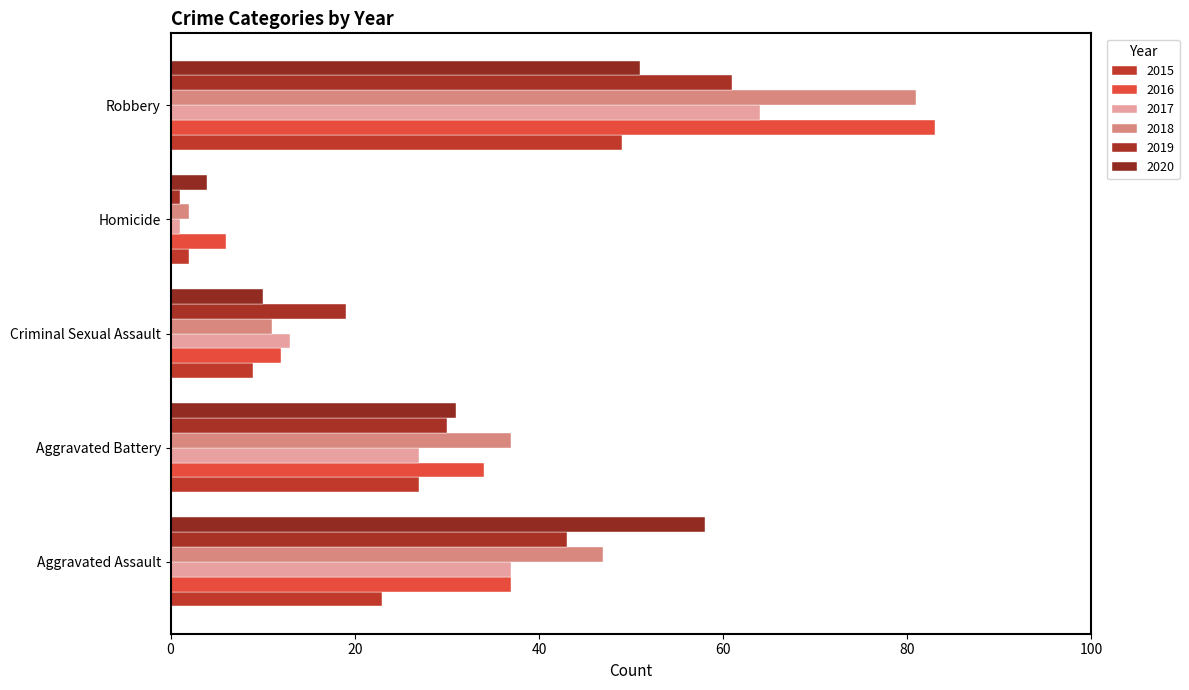

What is the sum of all 2018 values?

178